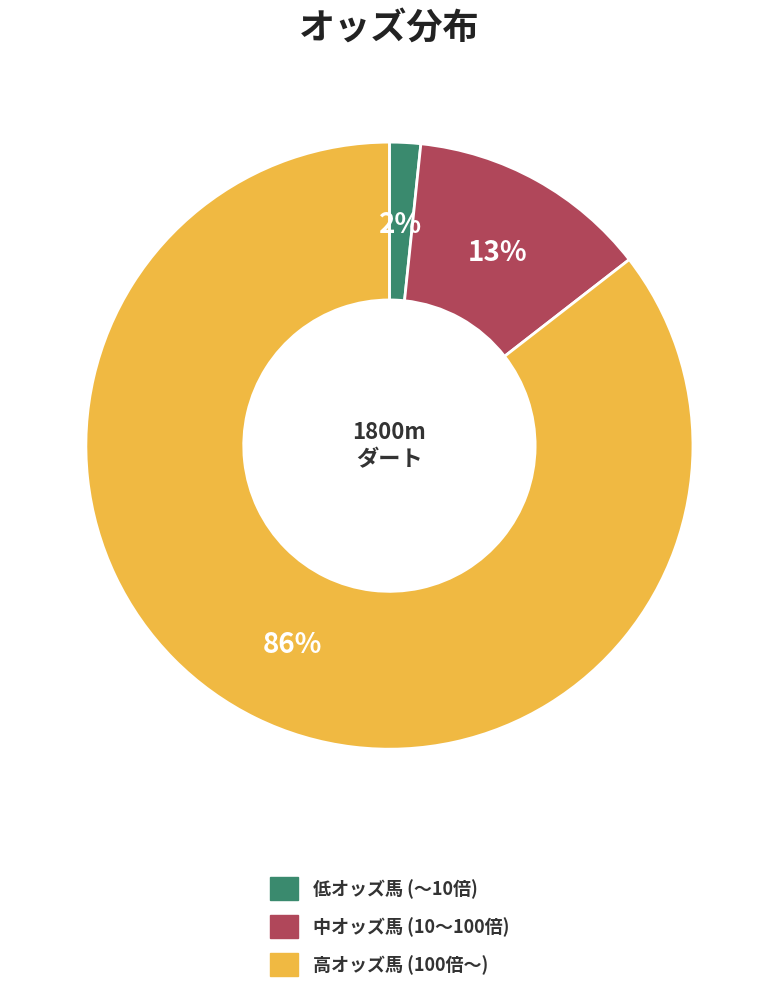

Does any single category account for the majority?

Yes